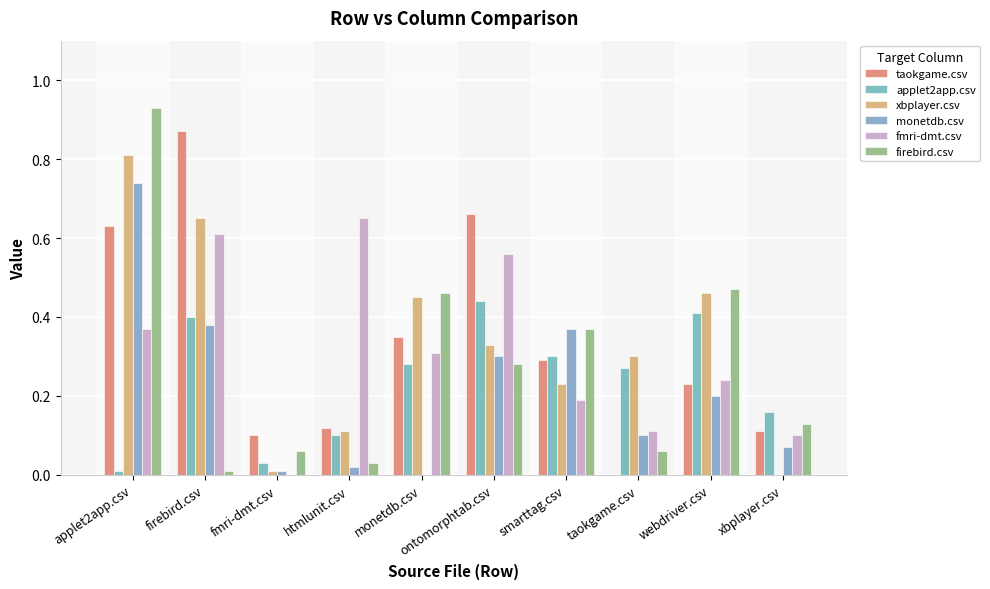

What are all the series names shown in the legend?

taokgame.csv, applet2app.csv, xbplayer.csv, monetdb.csv, fmri-dmt.csv, firebird.csv